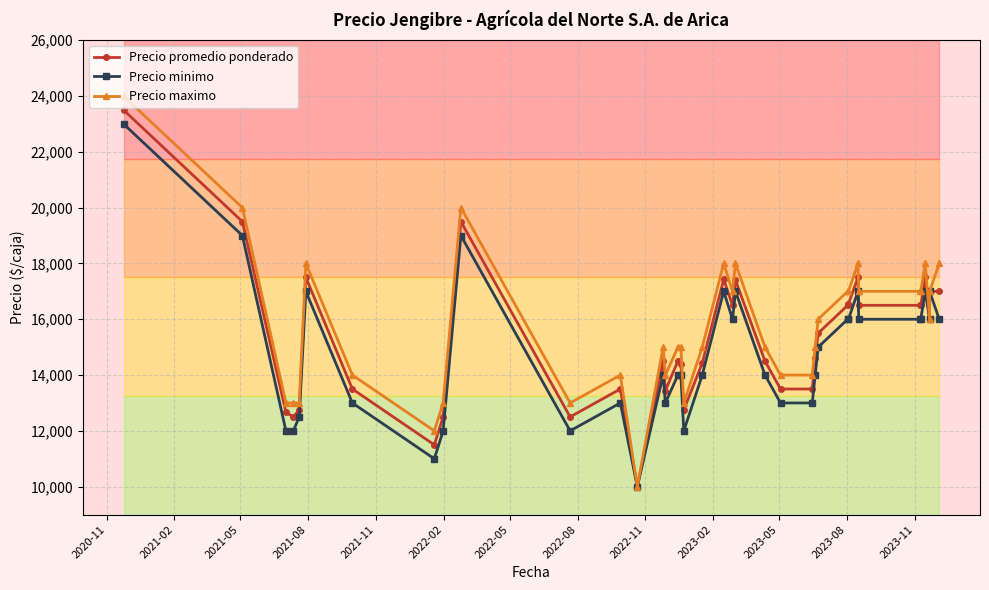

Does the chart have visible grid lines?

Yes